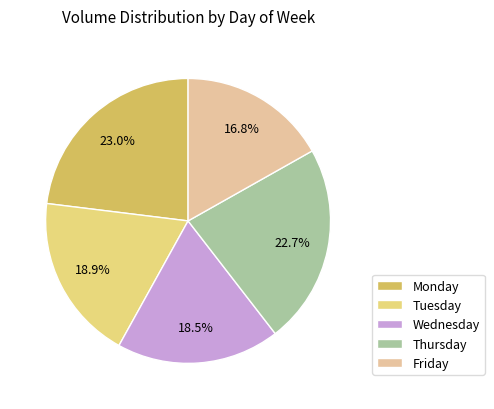

Combined, do Monday and Wednesday account for over 50%?

No